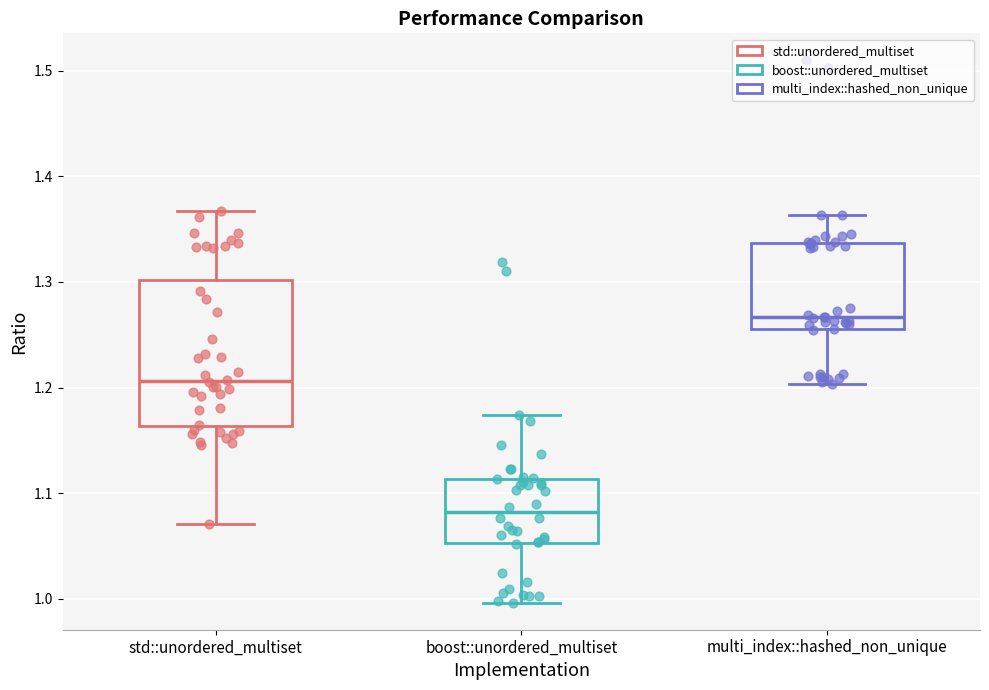

Reading left to right, transcribe this box plot: for each box, give where its median line is, the range the box spans, and where its two whiskers end, as read against the y-axis. The values are not printed on the chart, so give them approximately, as read against the axis.

std::unordered_multiset: median 1.21, box 1.16 to 1.30, whiskers 1.07 to 1.37
boost::unordered_multiset: median 1.08, box 1.05 to 1.11, whiskers 1.00 to 1.17
multi_index::hashed_non_unique: median 1.27, box 1.26 to 1.34, whiskers 1.20 to 1.36